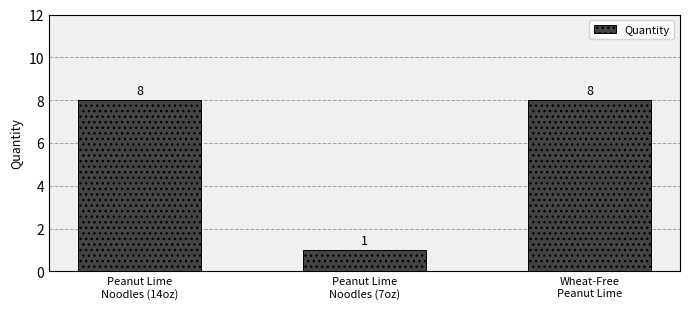

What is the sum of all values?

17